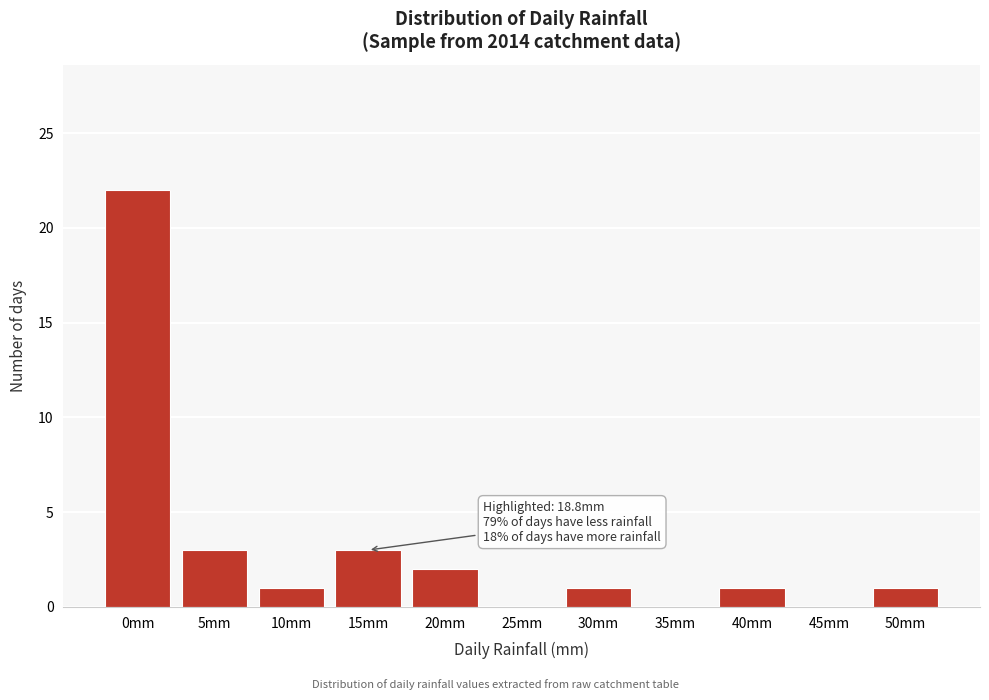

Reading left to right, transcribe all the data shown in this chart.

0mm=22	5mm=3	10mm=1	15mm=3	20mm=2	25mm=0	30mm=1	35mm=0	40mm=1	45mm=0	50mm=1